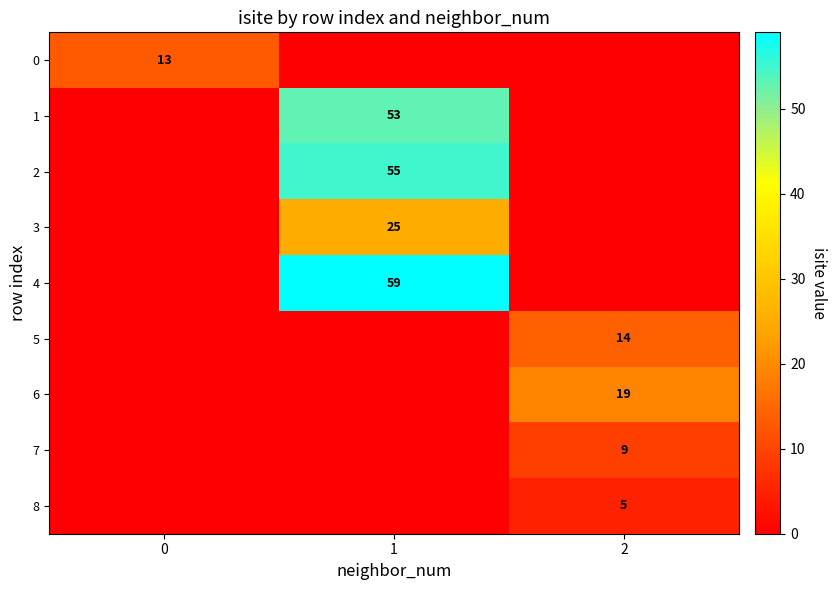

The 2 series shows 28 at 1. True or false?

False